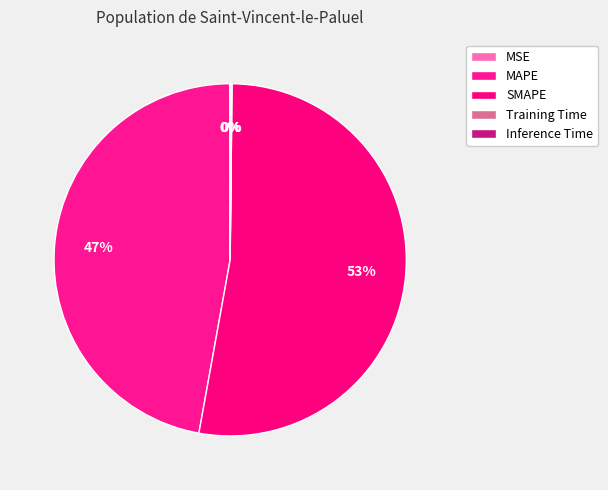

Which slice is the largest?

SMAPE